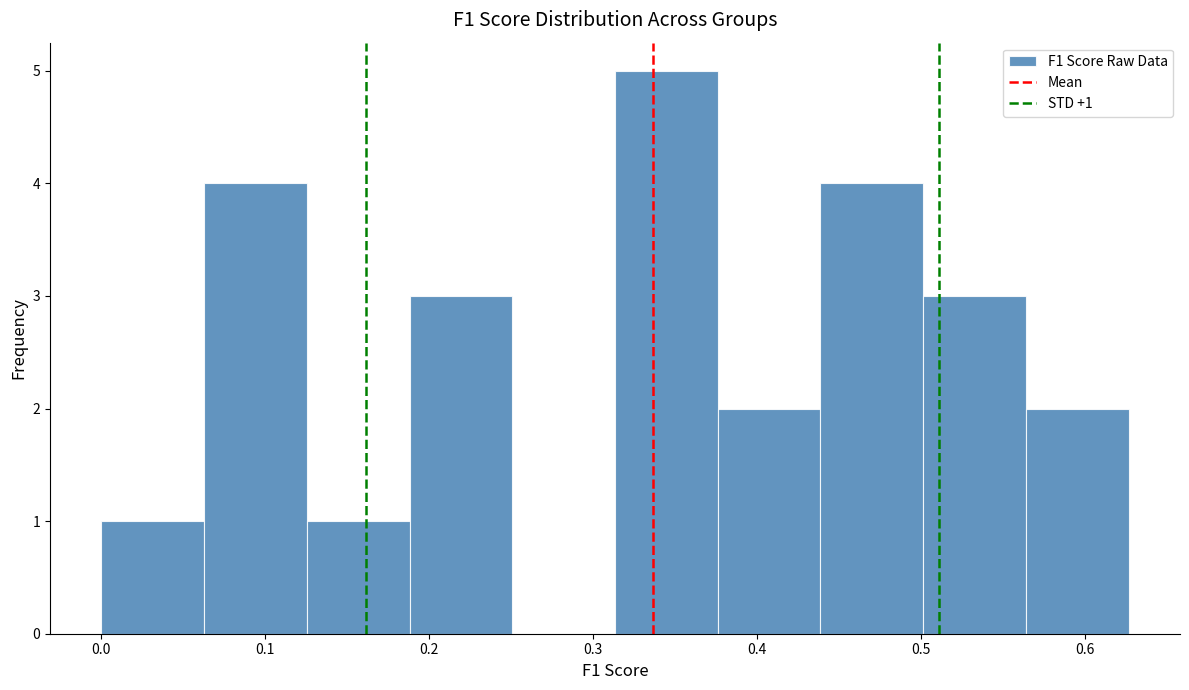

Which range on the x-axis has the tallest bar?

0.31 to 0.38